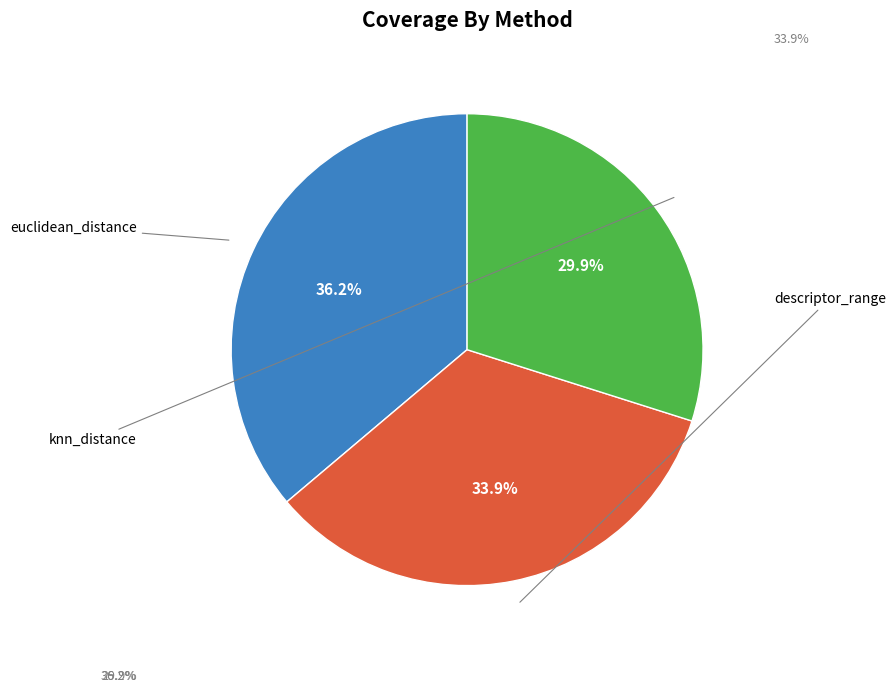

Is there any slice that represents more than half of the pie?

No